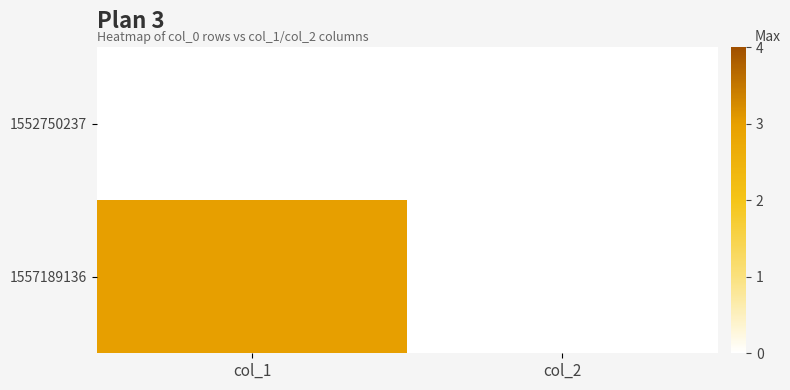

Which series has the largest total across all categories?

1557189136